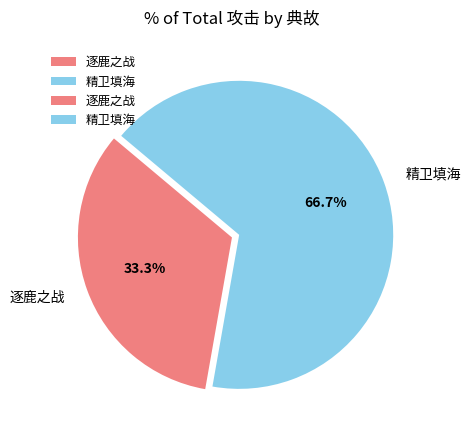

To the nearest percent, what percentage of the pie is 精卫填海?

67%